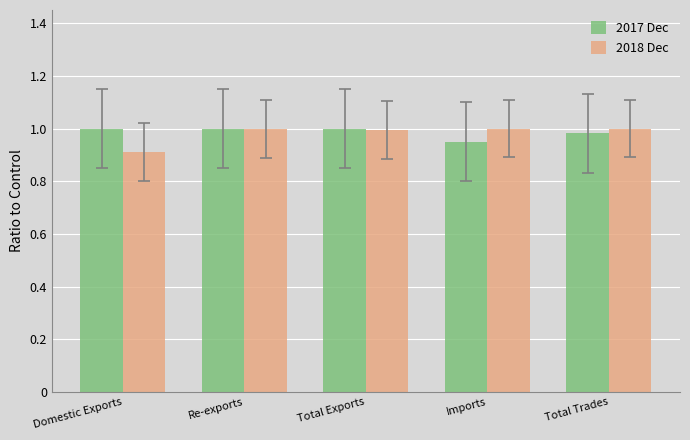

Between Domestic Exports and Total Trades, which series saw the biggest shift?

2018 Dec